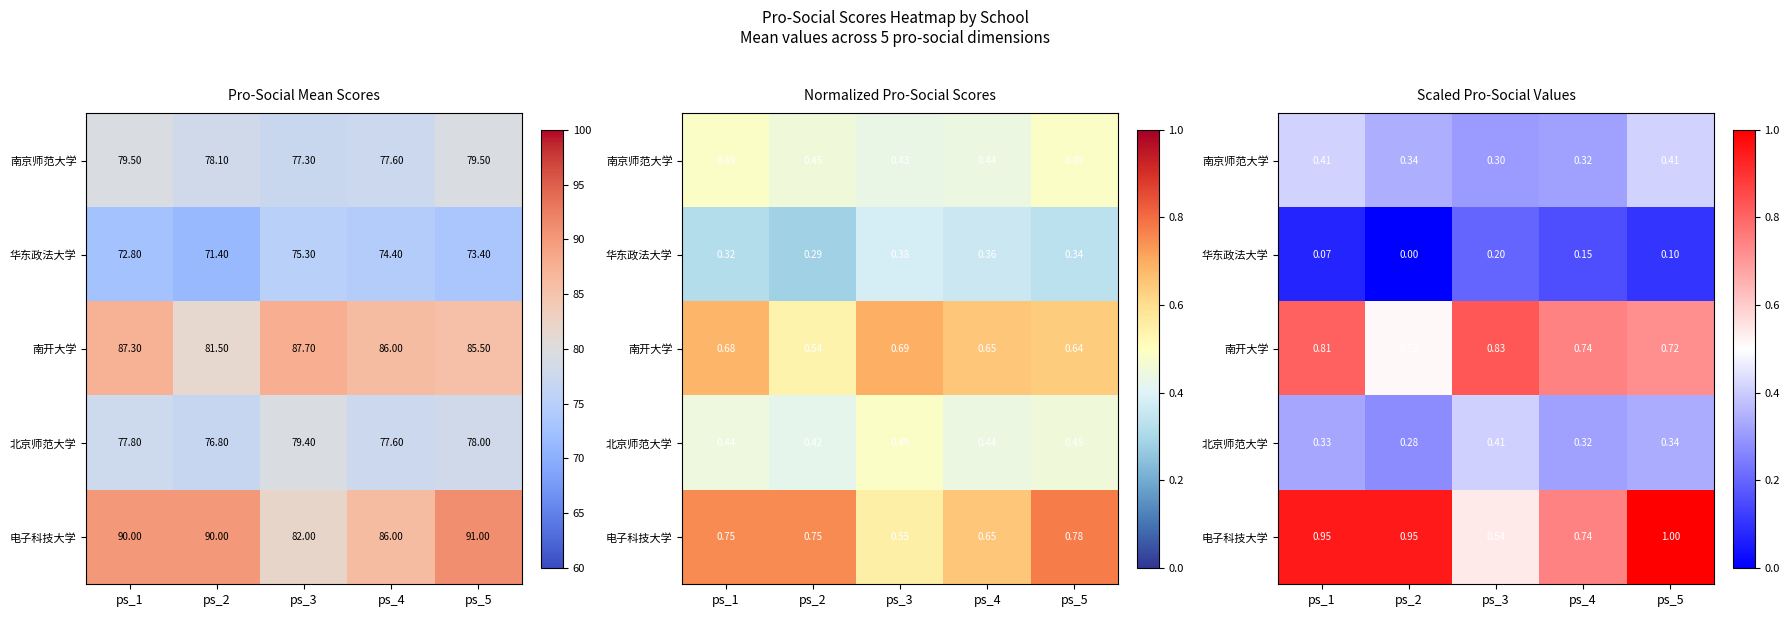

Which series has the widest spread of values?

电子科技大学